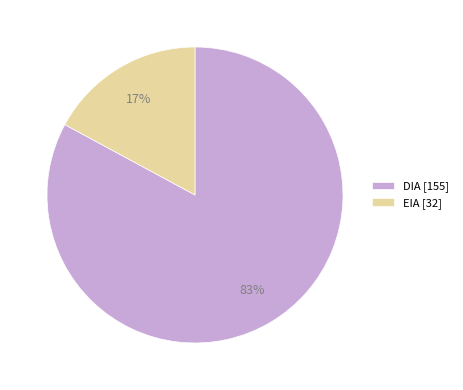

How many slices are in this pie chart?

2